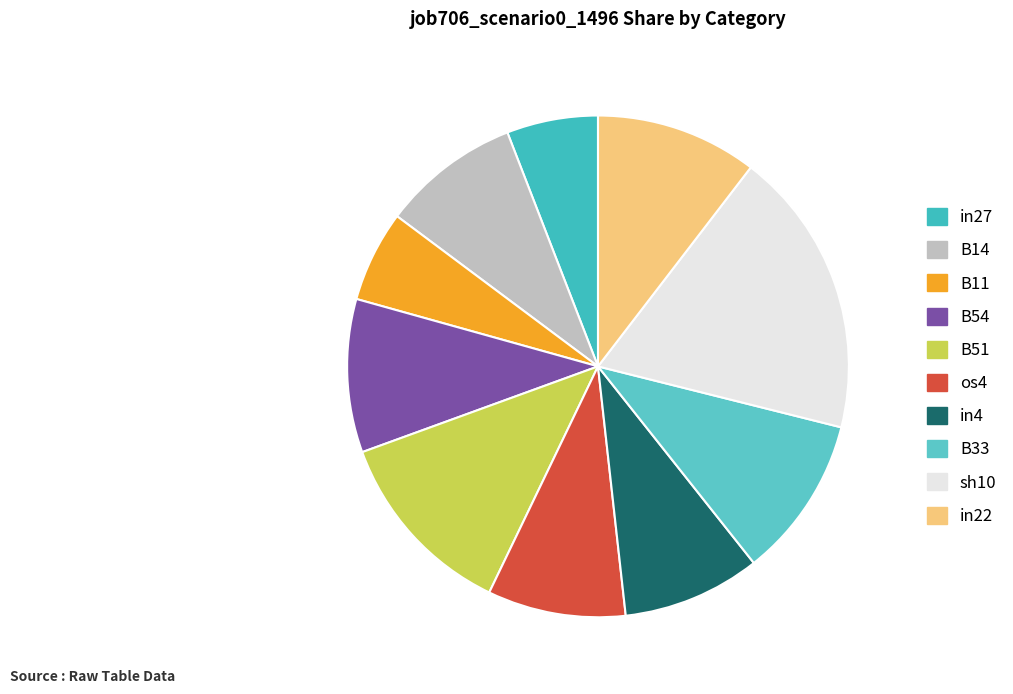

Which has a higher value, in4 or B51?

B51